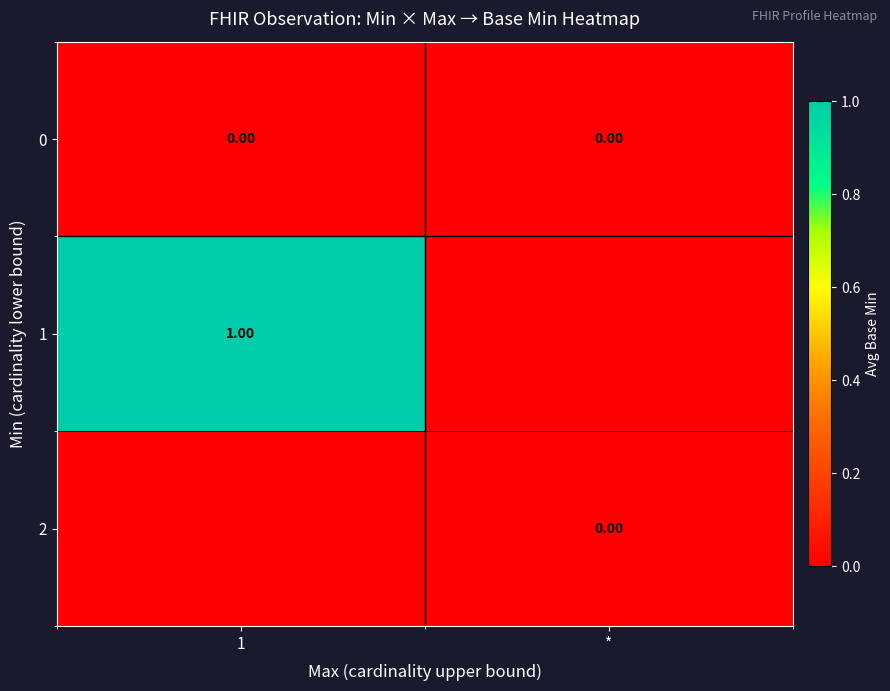

True or false: row_2 has a value of 0 at 1.

True